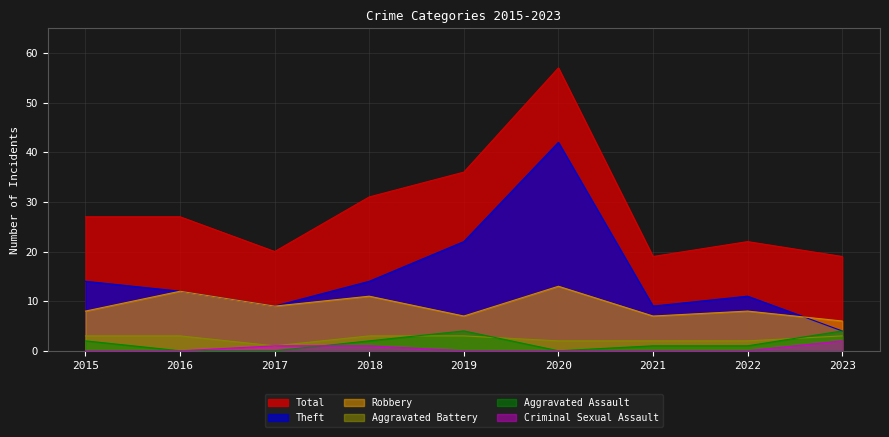

At which label does Theft reach its peak?

2020